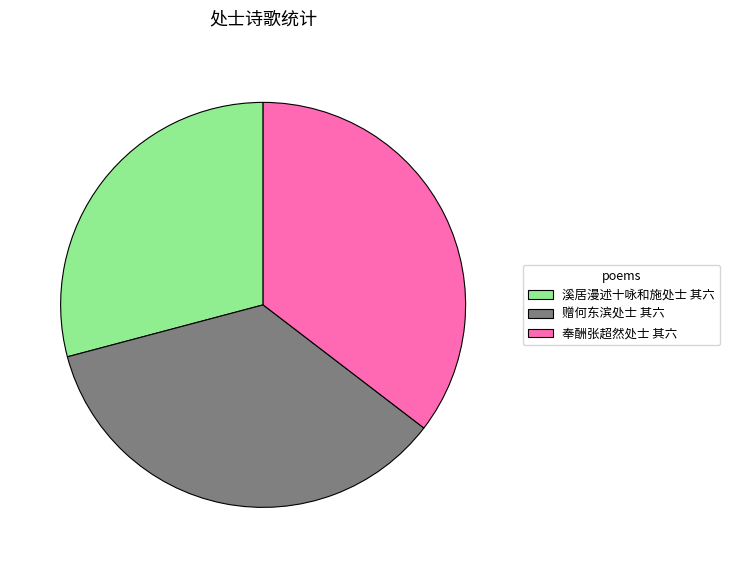

Is there a majority slice in this chart?

No